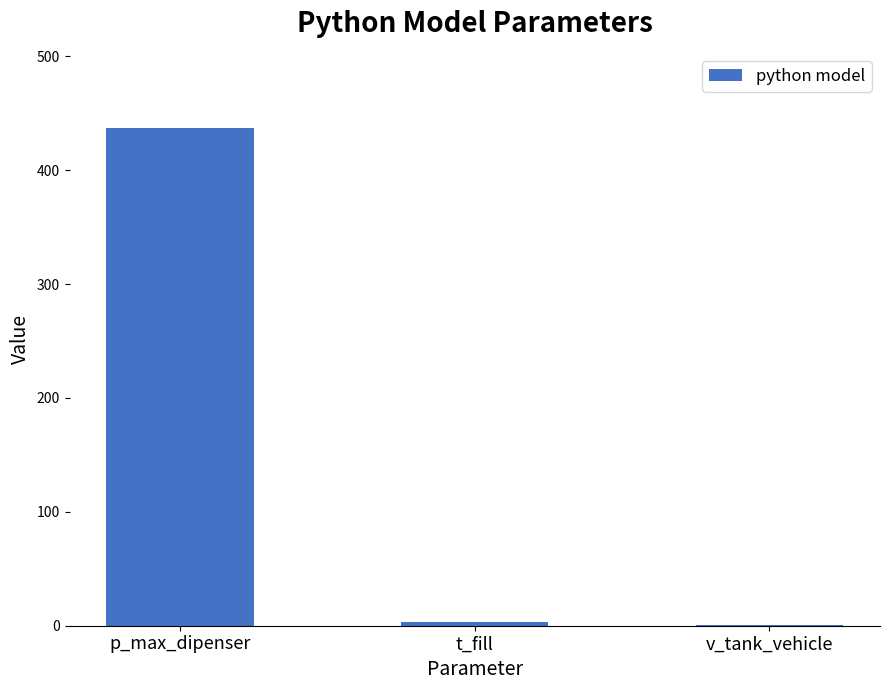

What is the sum of the values at t_fill and p_max_dipenser?

440.5